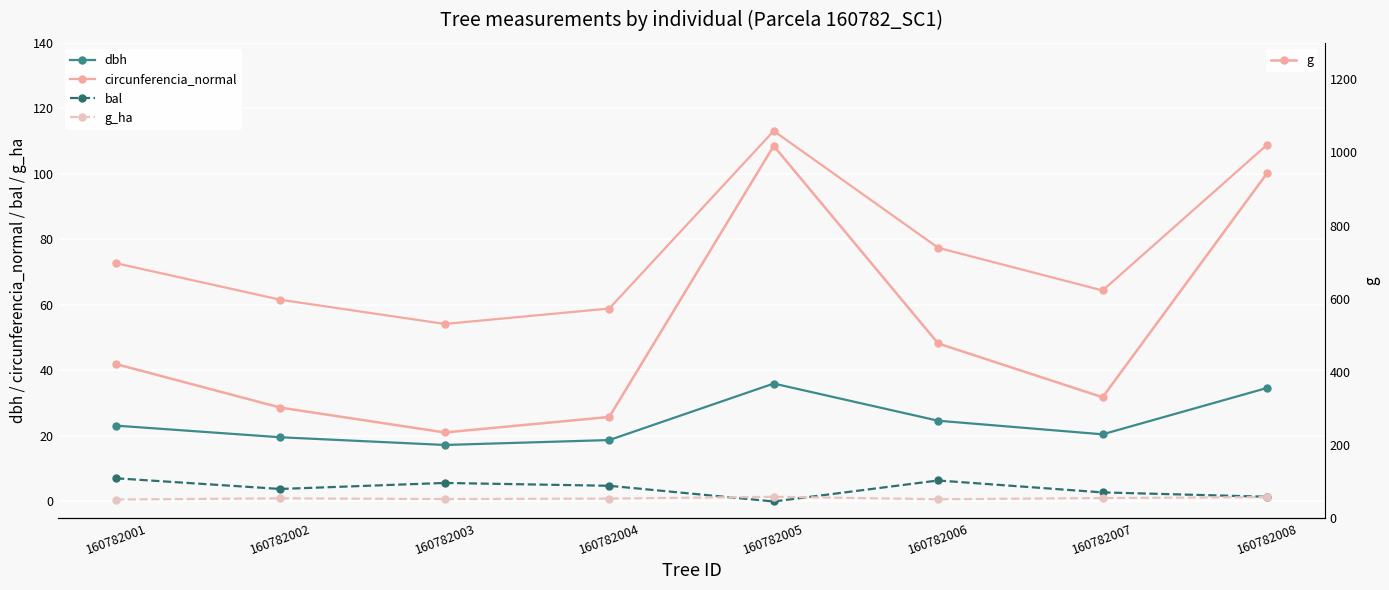

What is the value of the g point at the 2nd from the left?

301.7